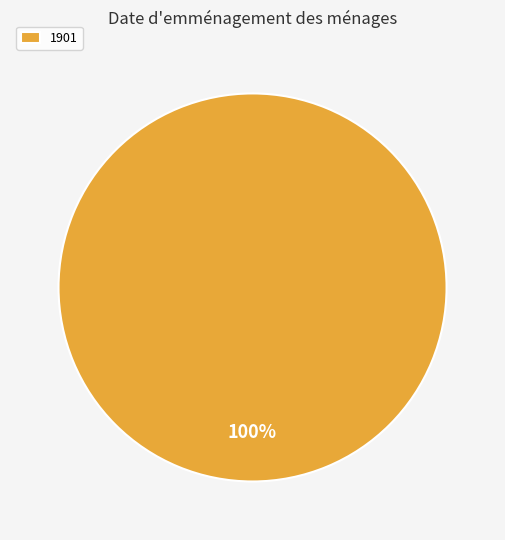

What percentage is the 1901 slice, to the nearest percent?

100%